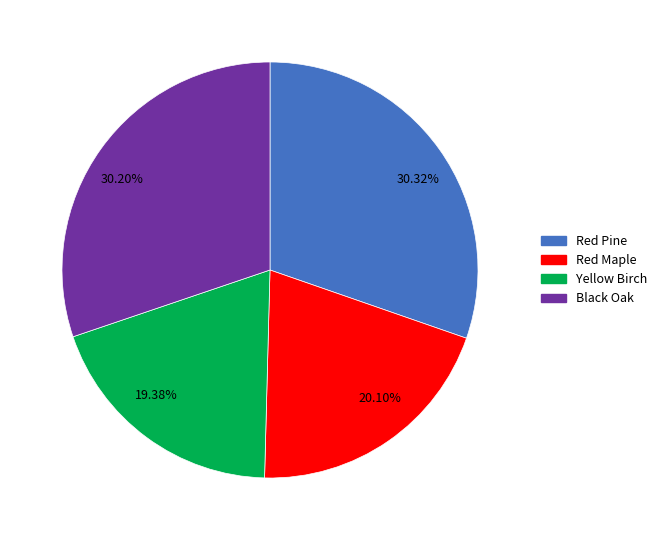

Is there any slice that represents more than half of the pie?

No